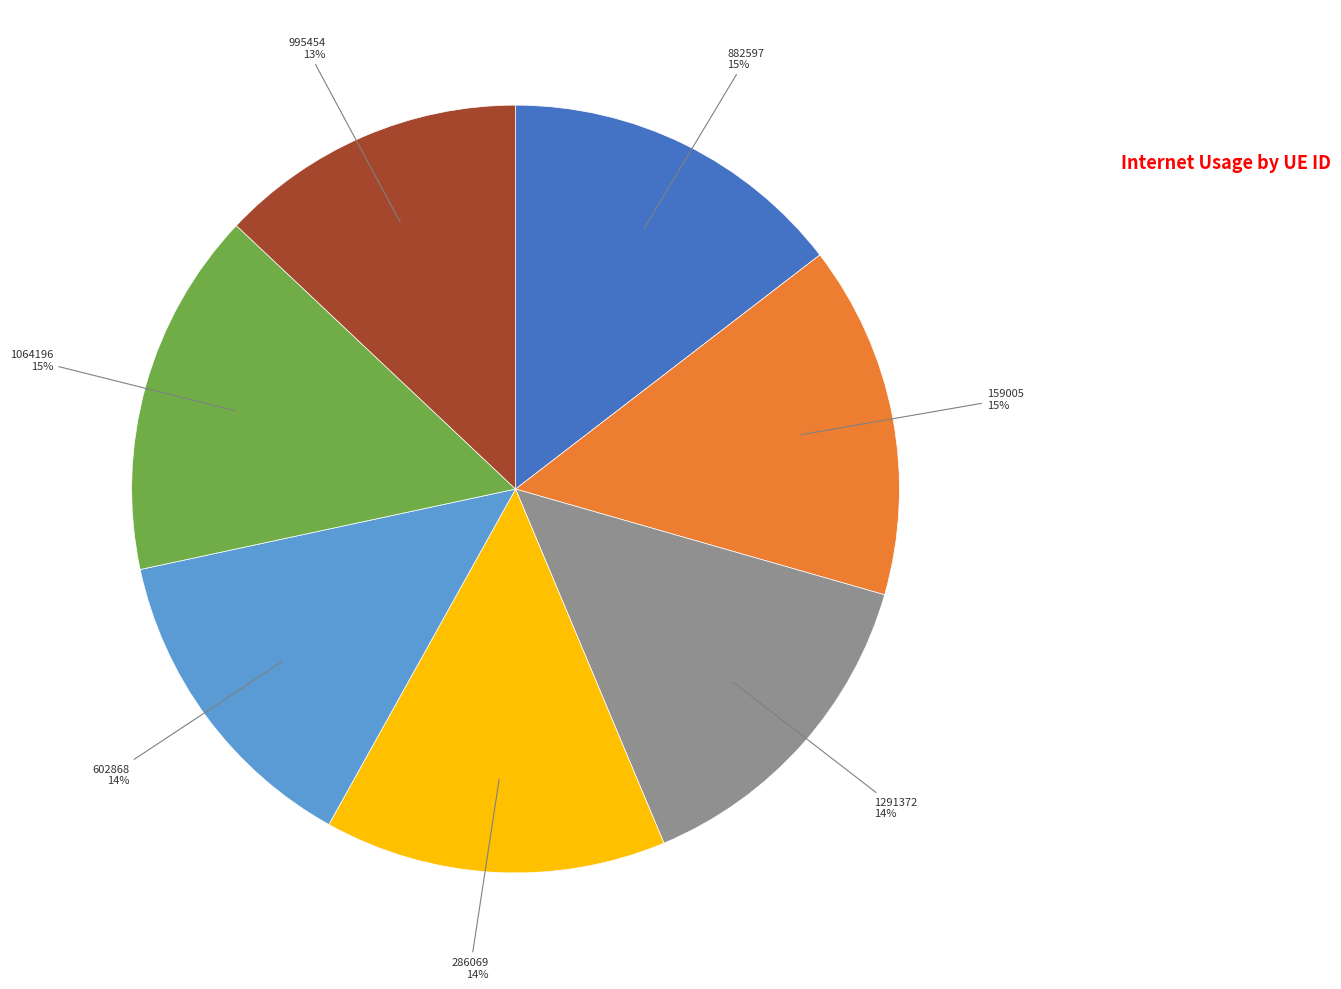

To the nearest percent, what is the average slice percentage?

14%